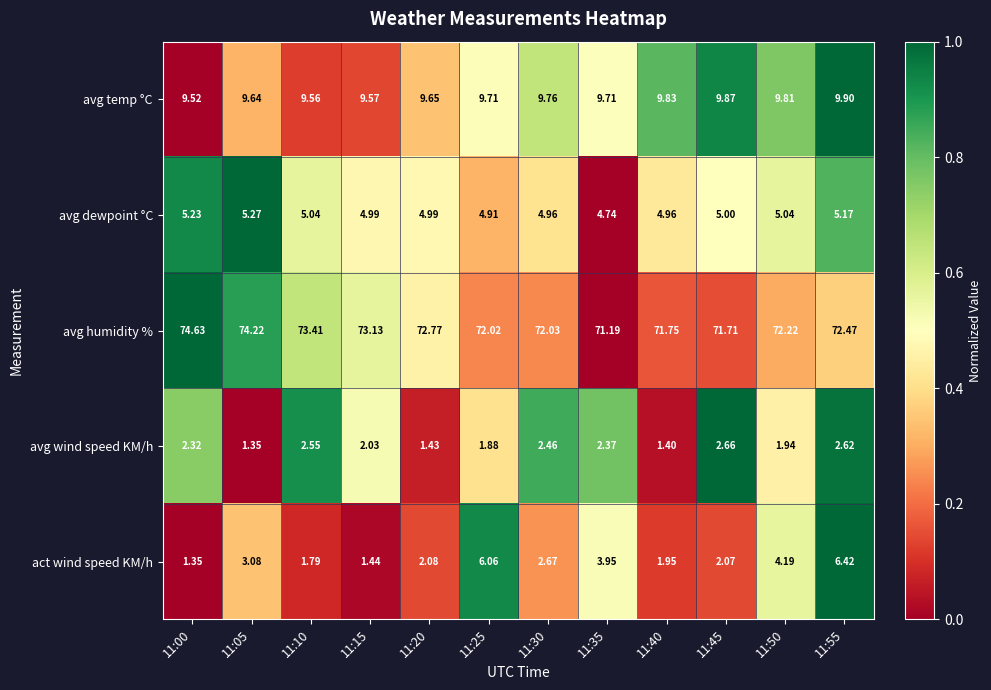

What is the total value across all series at 11:05?

93.6